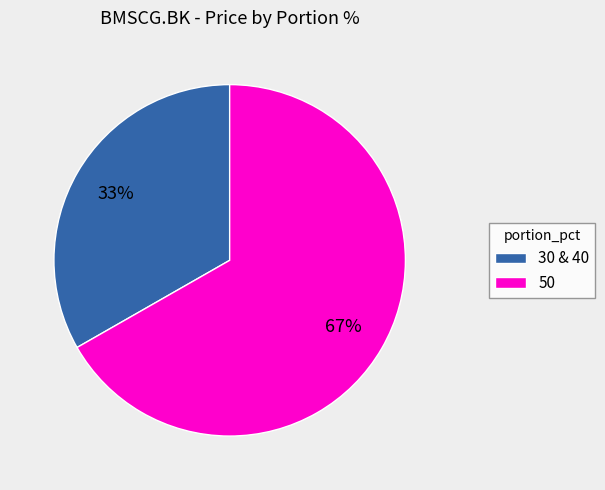

Is the sum of 30 & 40 and 50 greater than half?

Yes